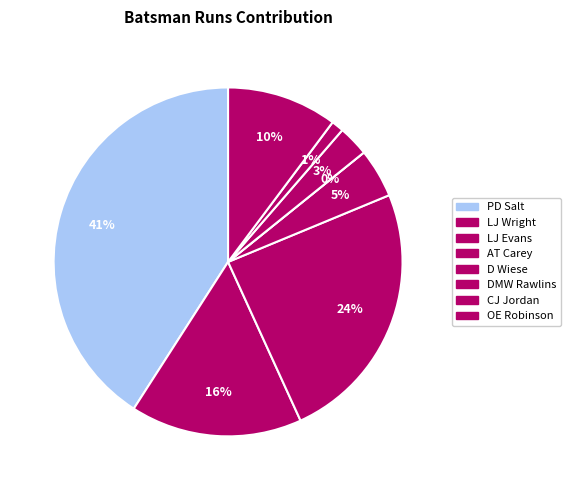

To the nearest percent, what is the difference between the CJ Jordan and LJ Wright slice percentages?

15%